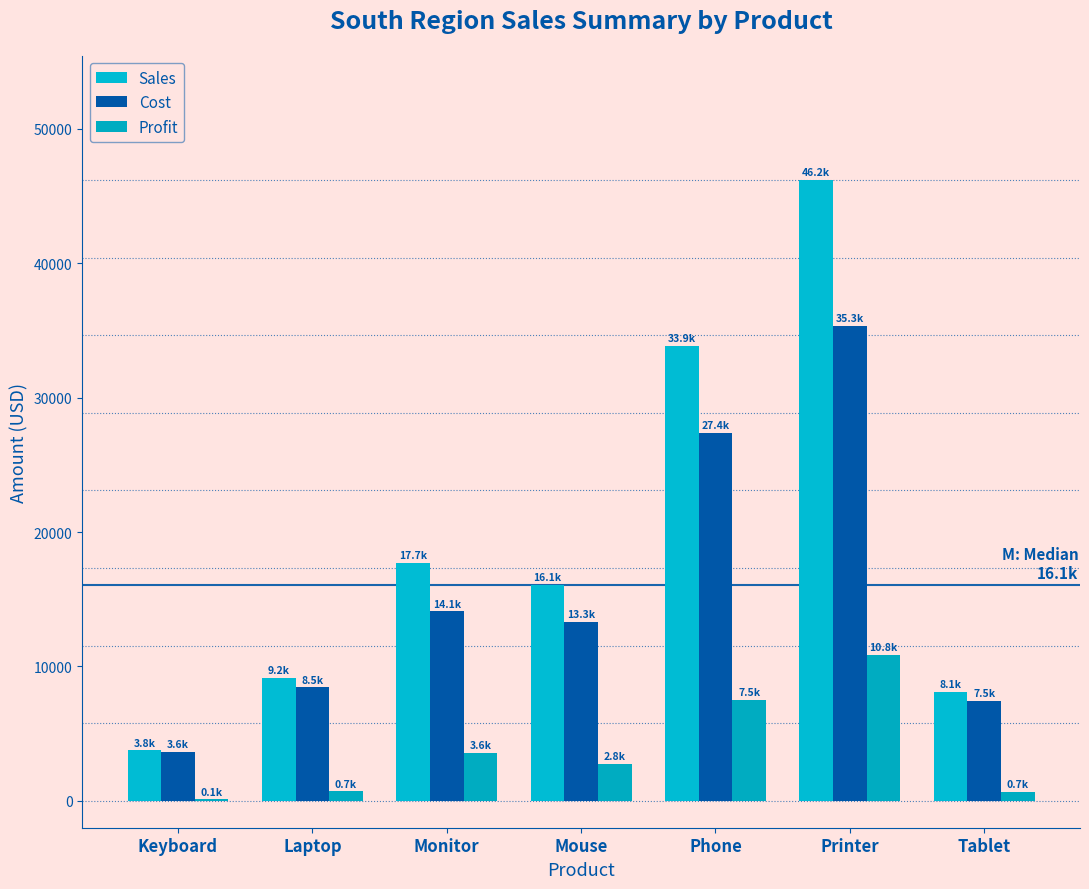

Is it true that Cost equals 4772.5 at Monitor?

False